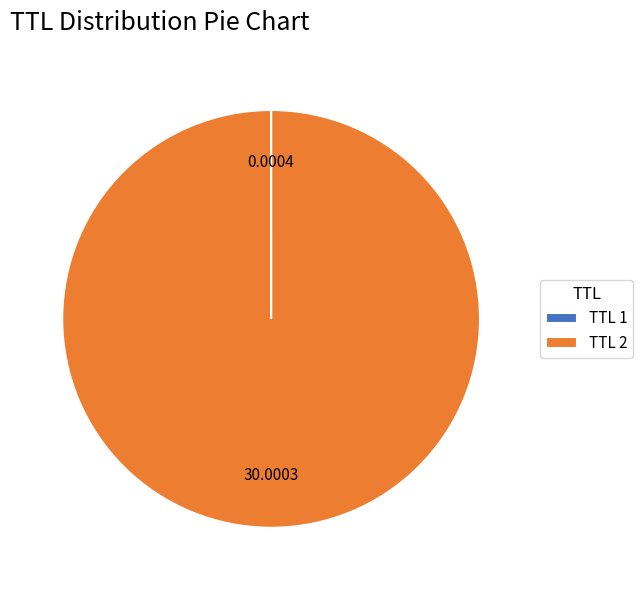

Is TTL 2 the majority of the pie?

Yes